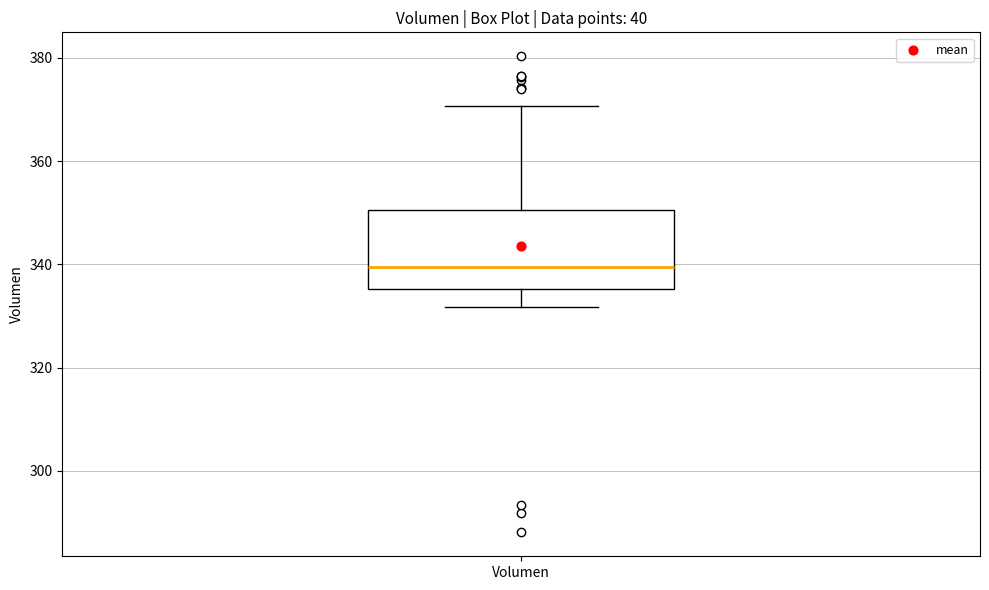

Transcribe this box plot: give where the median line is, the range the box spans, and where the two whiskers end, as read against the y-axis. The values are not printed on the chart, so give them approximately, as read against the axis.

median 340, box 336 to 350, whiskers 332 to 370